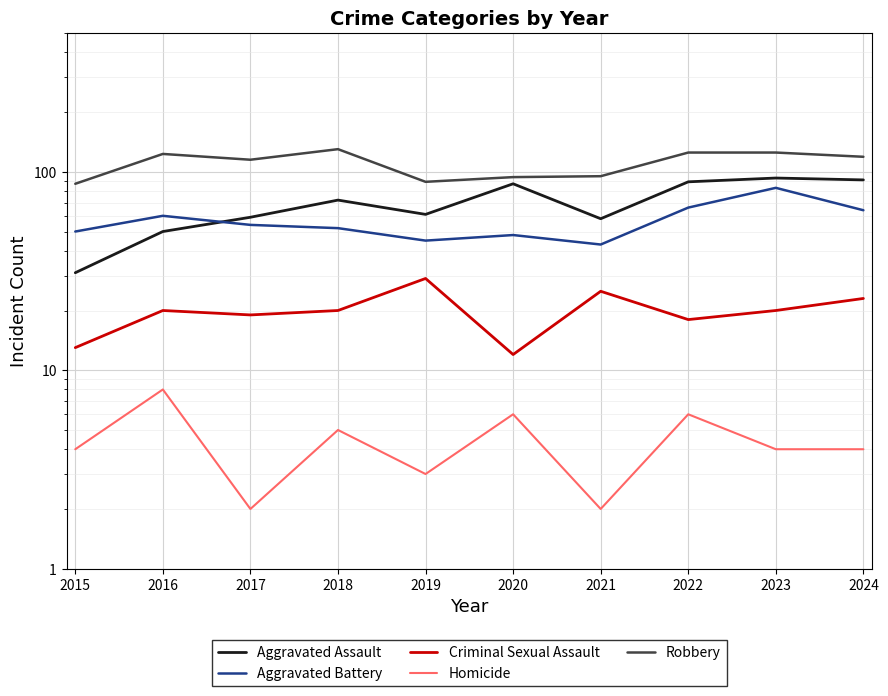

Reading right to left, extract all data points from this chart.

Aggravated Assault: 2024=91	2023=93	2022=89	2021=58	2020=87	2019=61	2018=72	2017=59	2016=50	2015=31
Aggravated Battery: 2024=64	2023=83	2022=66	2021=43	2020=48	2019=45	2018=52	2017=54	2016=60	2015=50
Criminal Sexual Assault: 2024=23	2023=20	2022=18	2021=25	2020=12	2019=29	2018=20	2017=19	2016=20	2015=13
Homicide: 2024=4	2023=4	2022=6	2021=2	2020=6	2019=3	2018=5	2017=2	2016=8	2015=4
Robbery: 2024=119	2023=125	2022=125	2021=95	2020=94	2019=89	2018=130	2017=115	2016=123	2015=87